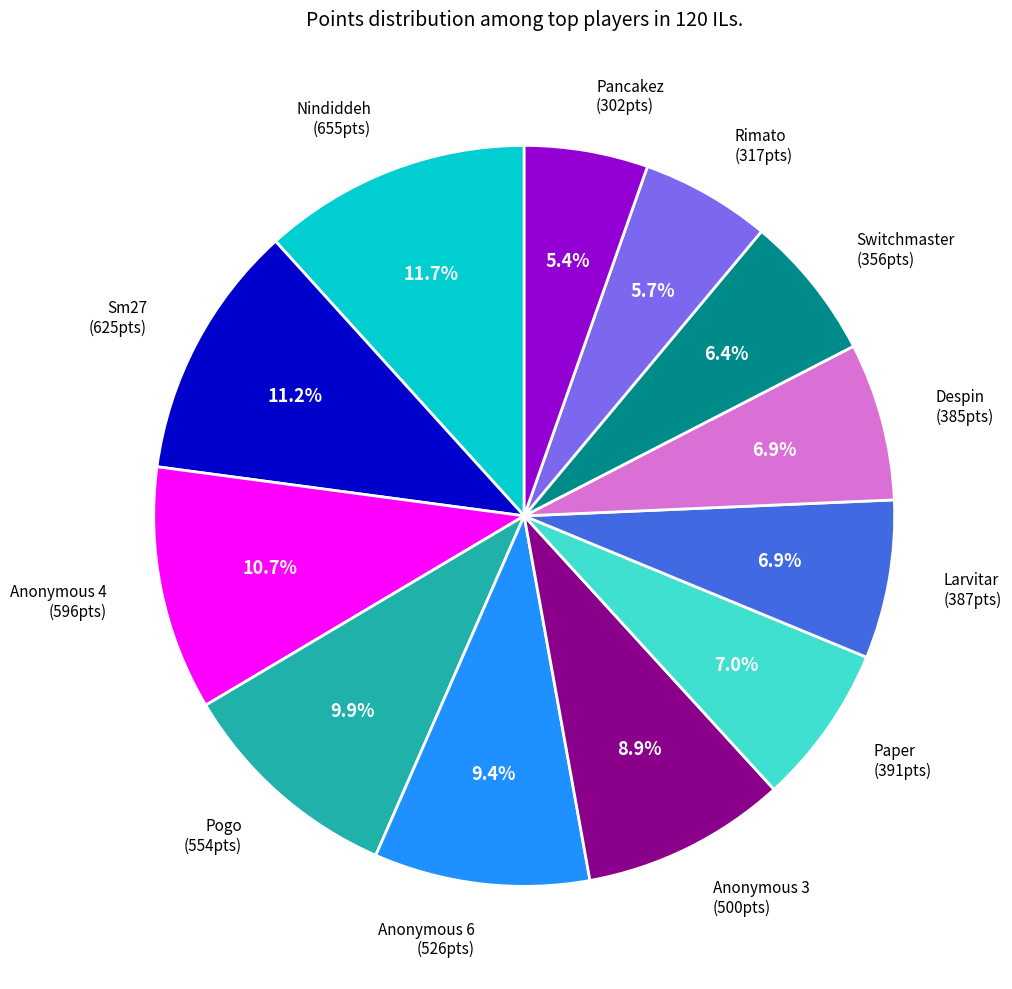

Is there any slice that represents more than half of the pie?

No